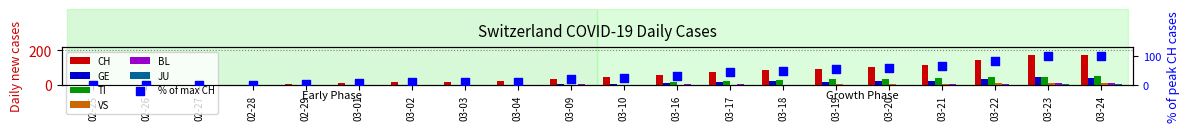

At how many categories does at least one series exceed 19?

12